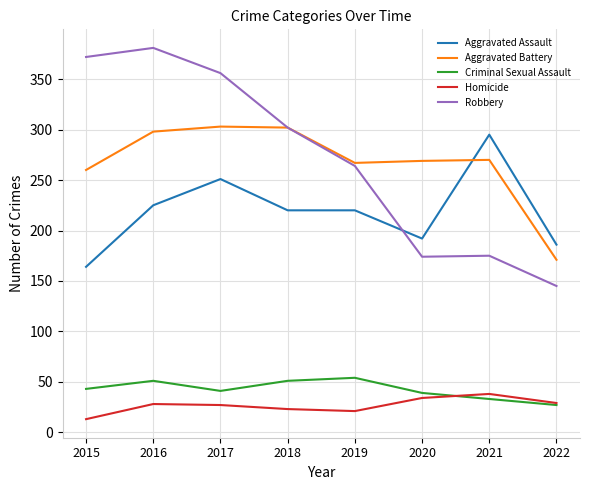

Which series has the largest range (max minus min)?

Robbery